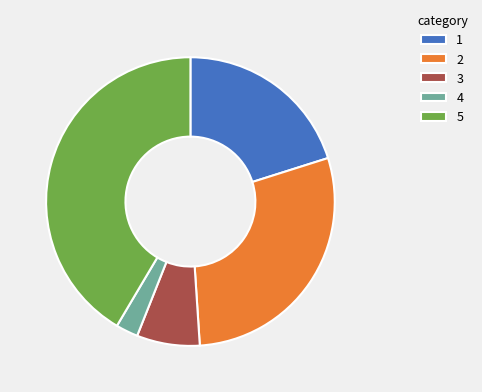

The 1 slice represents 7% of the pie. True or false?

False